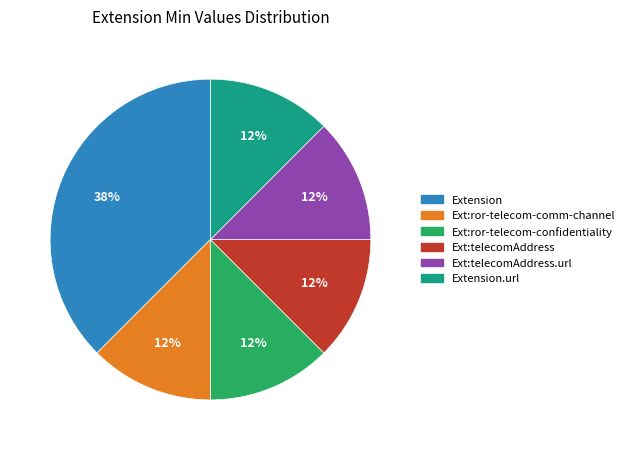

Does any single category account for the majority?

No